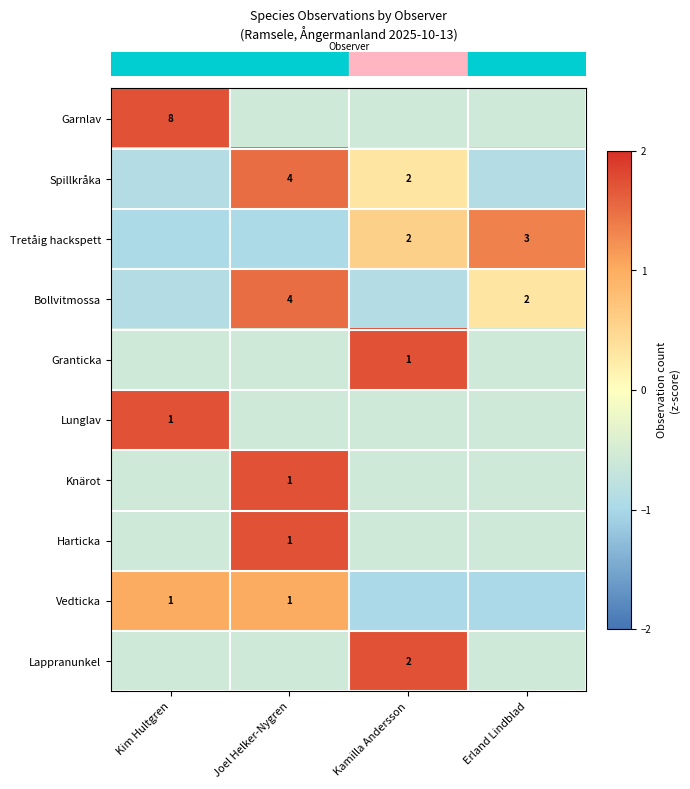

Reading left to right, extract all data points from this chart.

row_0: Kim Hultgren=1.7	Joel Helker-Nygren=-0.6	Kamilla Andersson=-0.6	Erland Lindblad=-0.6
row_1: Kim Hultgren=-0.9	Joel Helker-Nygren=1.5	Kamilla Andersson=0.3	Erland Lindblad=-0.9
row_2: Kim Hultgren=-1.0	Joel Helker-Nygren=-1.0	Kamilla Andersson=0.6	Erland Lindblad=1.3
row_3: Kim Hultgren=-0.9	Joel Helker-Nygren=1.5	Kamilla Andersson=-0.9	Erland Lindblad=0.3
row_4: Kim Hultgren=-0.6	Joel Helker-Nygren=-0.6	Kamilla Andersson=1.7	Erland Lindblad=-0.6
row_5: Kim Hultgren=1.7	Joel Helker-Nygren=-0.6	Kamilla Andersson=-0.6	Erland Lindblad=-0.6
row_6: Kim Hultgren=-0.6	Joel Helker-Nygren=1.7	Kamilla Andersson=-0.6	Erland Lindblad=-0.6
row_7: Kim Hultgren=-0.6	Joel Helker-Nygren=1.7	Kamilla Andersson=-0.6	Erland Lindblad=-0.6
row_8: Kim Hultgren=1.0	Joel Helker-Nygren=1.0	Kamilla Andersson=-1.0	Erland Lindblad=-1.0
row_9: Kim Hultgren=-0.6	Joel Helker-Nygren=-0.6	Kamilla Andersson=1.7	Erland Lindblad=-0.6